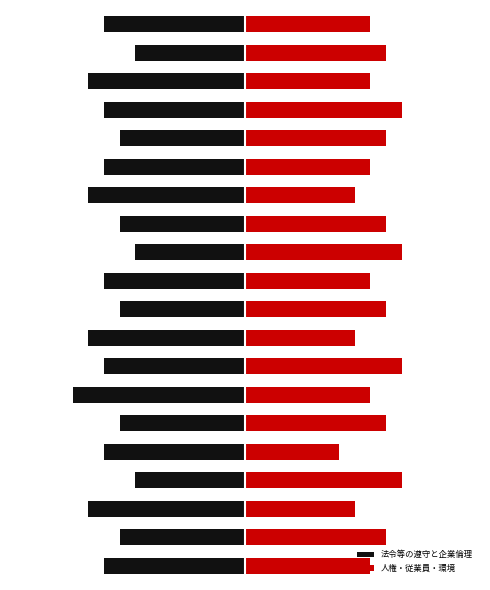

What is the lowest value of the 法令等の遵守と企業倫理 series?

-11